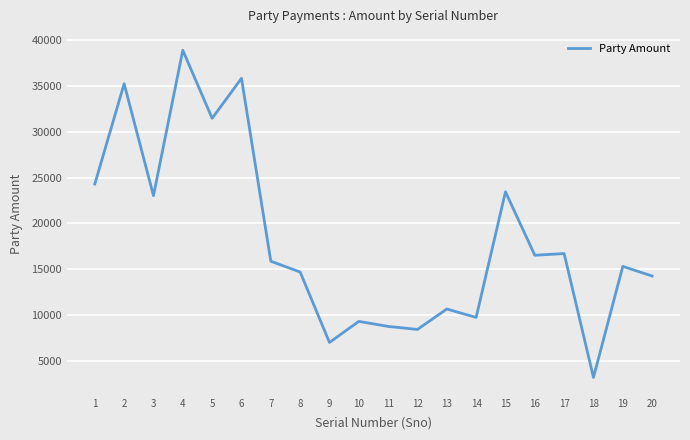

Which label corresponds to the smallest value in the chart?

18